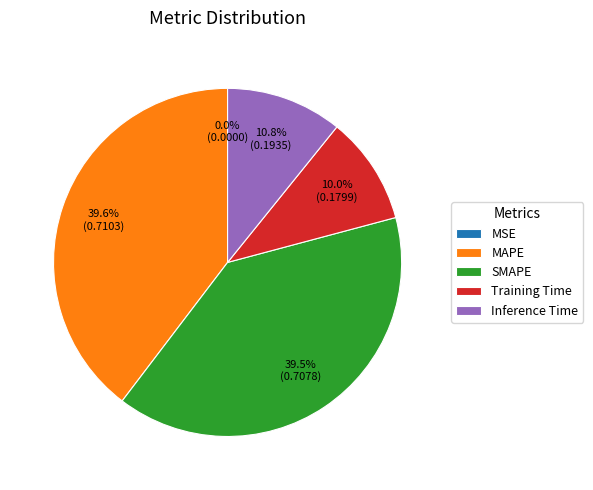

Between Training Time and MAPE, which is larger?

MAPE